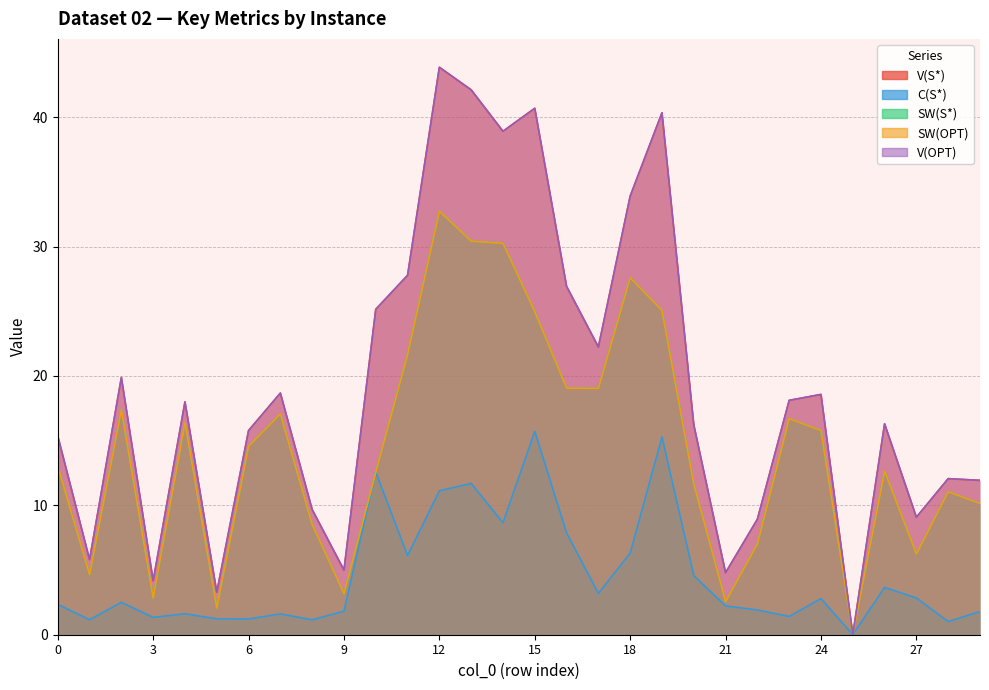

What is the approximate value of V(OPT) at 11?

27.8